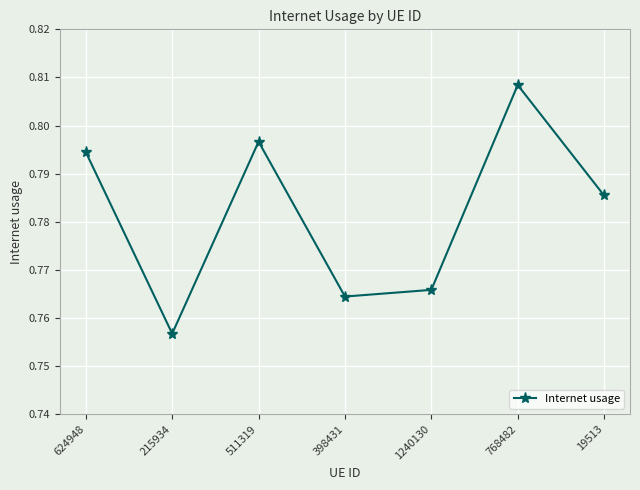

List the labels in order of value, smallest first.

215934, 398431, 1240130, 19513, 624948, 511319, 768482